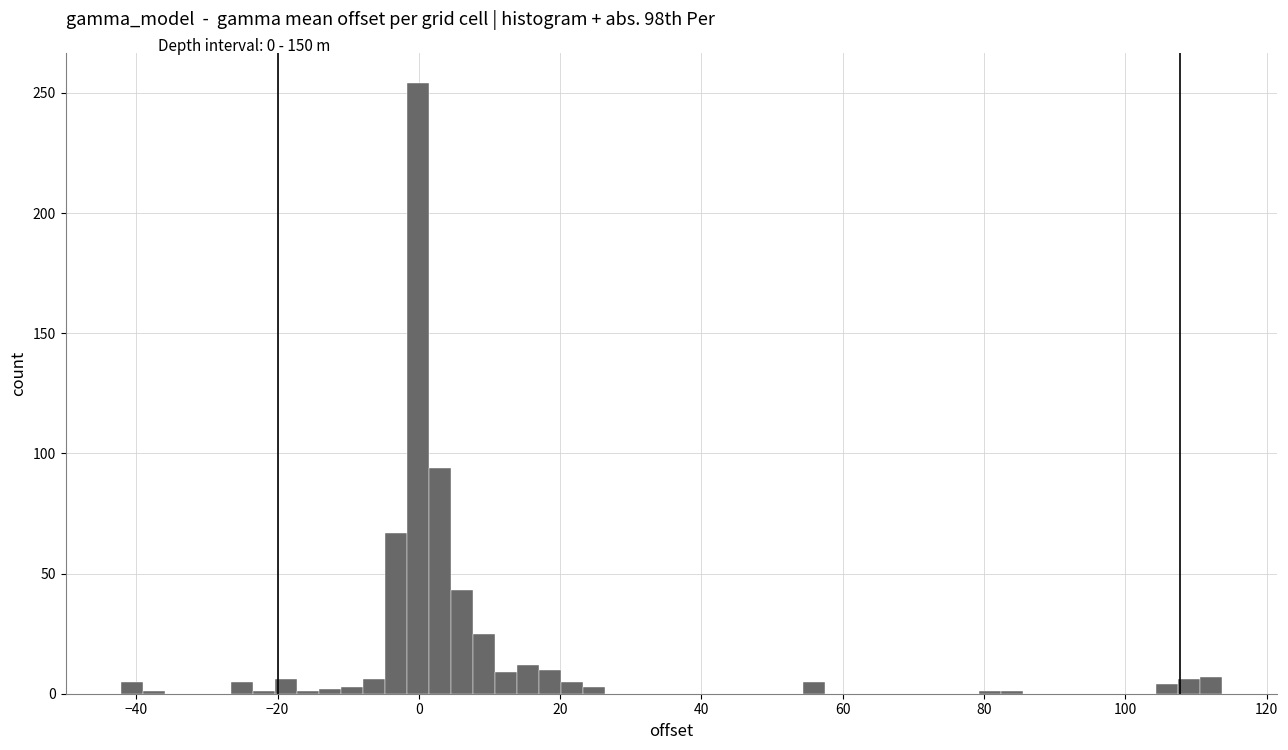

Around what value on the x-axis is the tallest bar? Give the approximate position of its centre, as read against the axis.

0